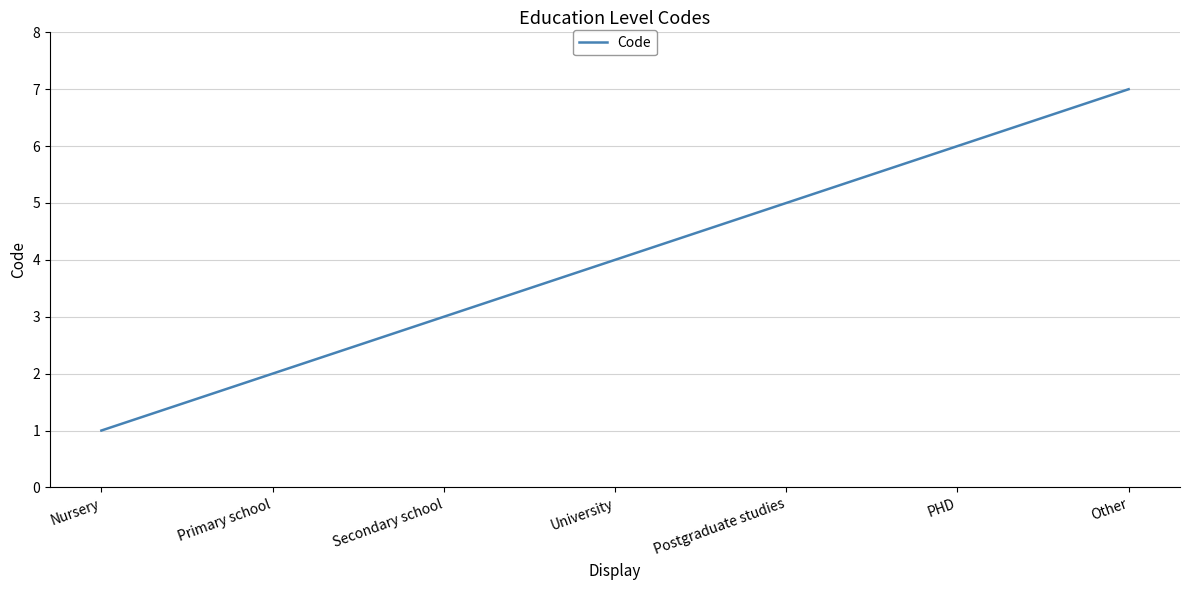

List the labels in order of value, smallest first.

Nursery, Primary school, Secondary school, University, Postgraduate studies, PHD, Other